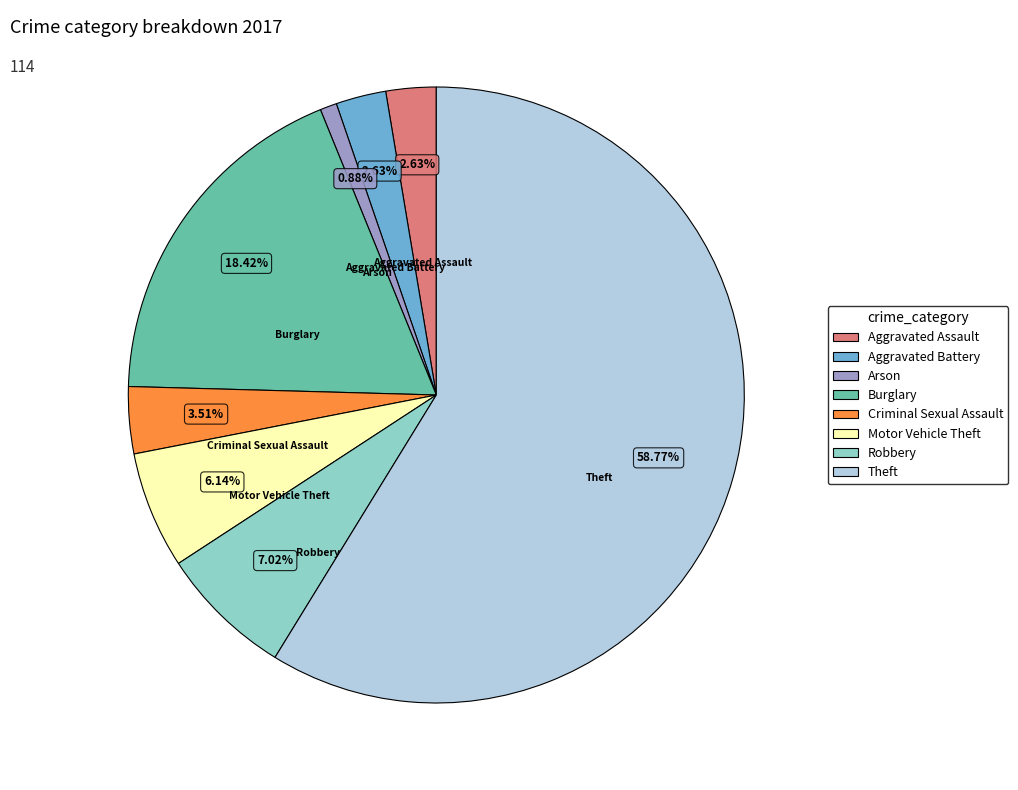

Count the number of slices in the pie.

8